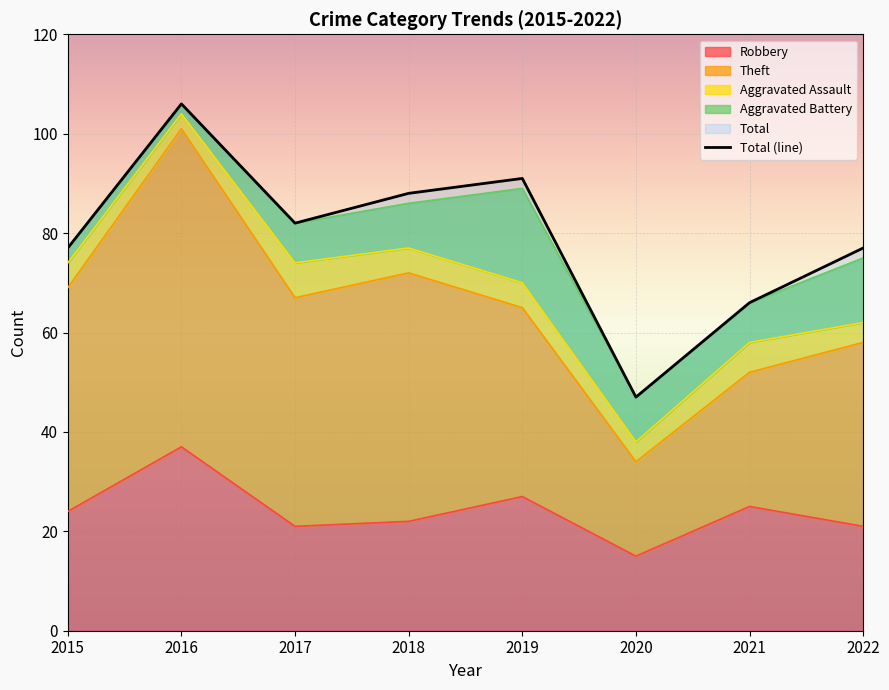

Is the value of Robbery at 2017 greater than the value of Total at 2018?

No